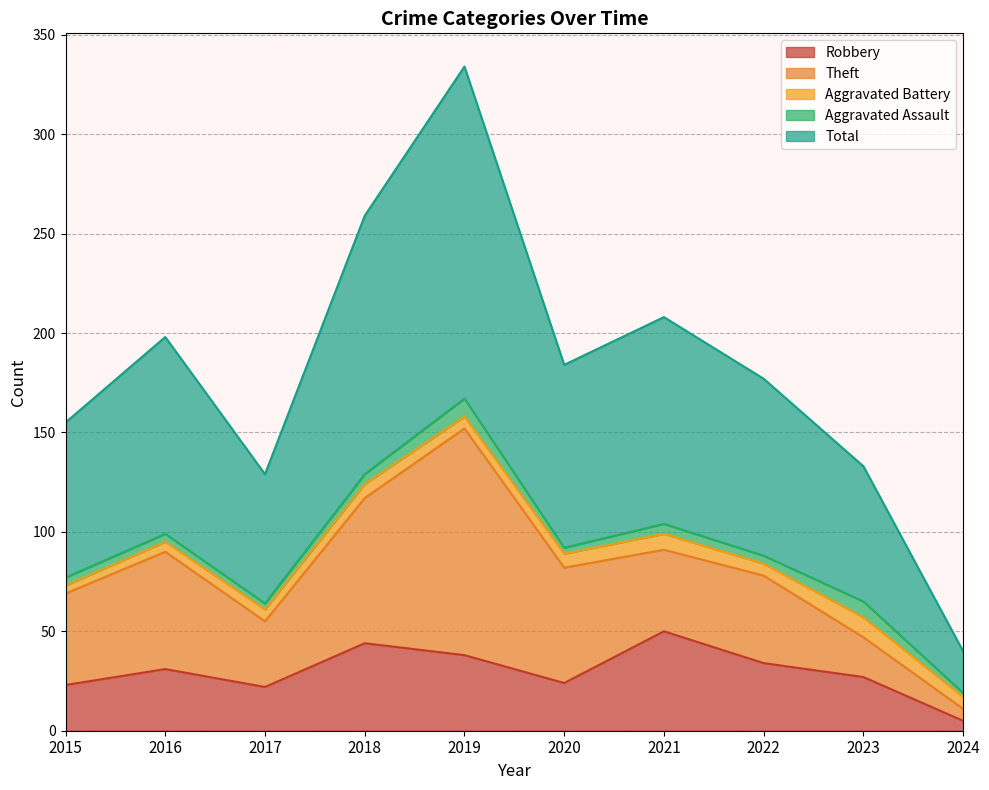

At which category is the sum across all series the highest?

2019